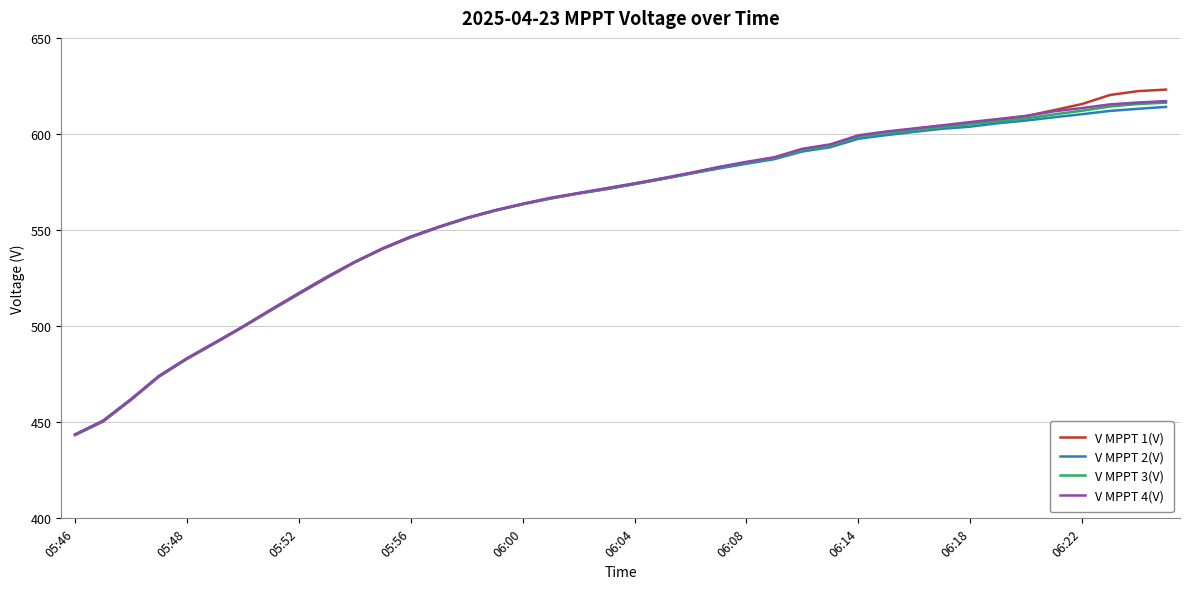

Which series has the widest spread of values?

V MPPT 1(V)